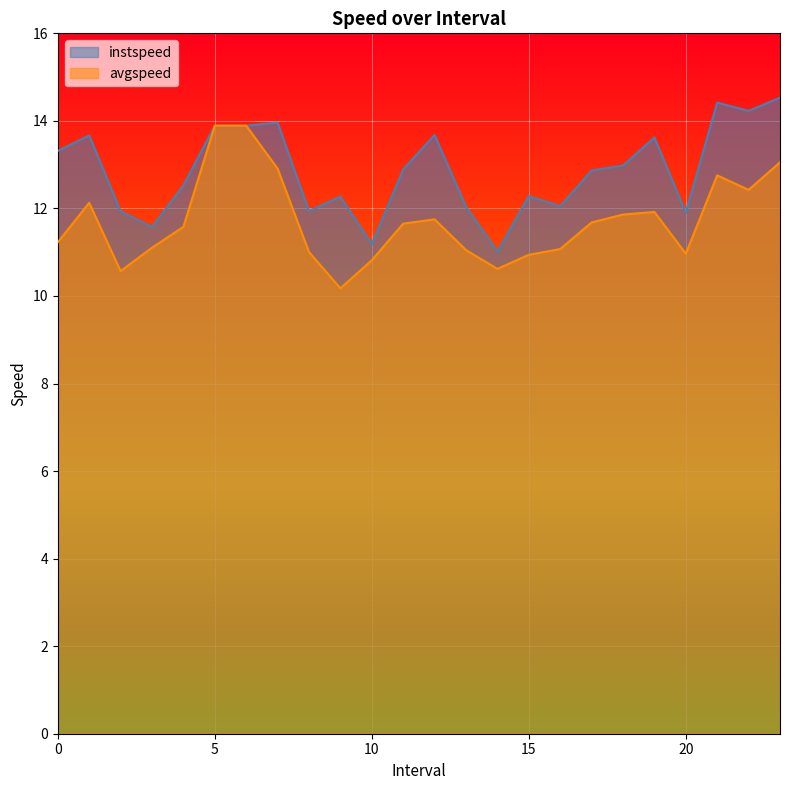

Reading right to left, extract all data points from this chart.

instspeed: 14.5	14.2	14.4	11.9	13.6	13.0	12.9	12.1	12.3	11.0	12.0	13.7	12.9	11.2	12.3	11.9	14.0	13.9	13.9	12.5	11.6	11.9	13.7	13.3
avgspeed: 13.1	12.4	12.8	11.0	11.9	11.9	11.7	11.1	10.9	10.6	11.0	11.8	11.7	10.8	10.2	11.0	12.9	13.9	13.9	11.6	11.1	10.6	12.1	11.2